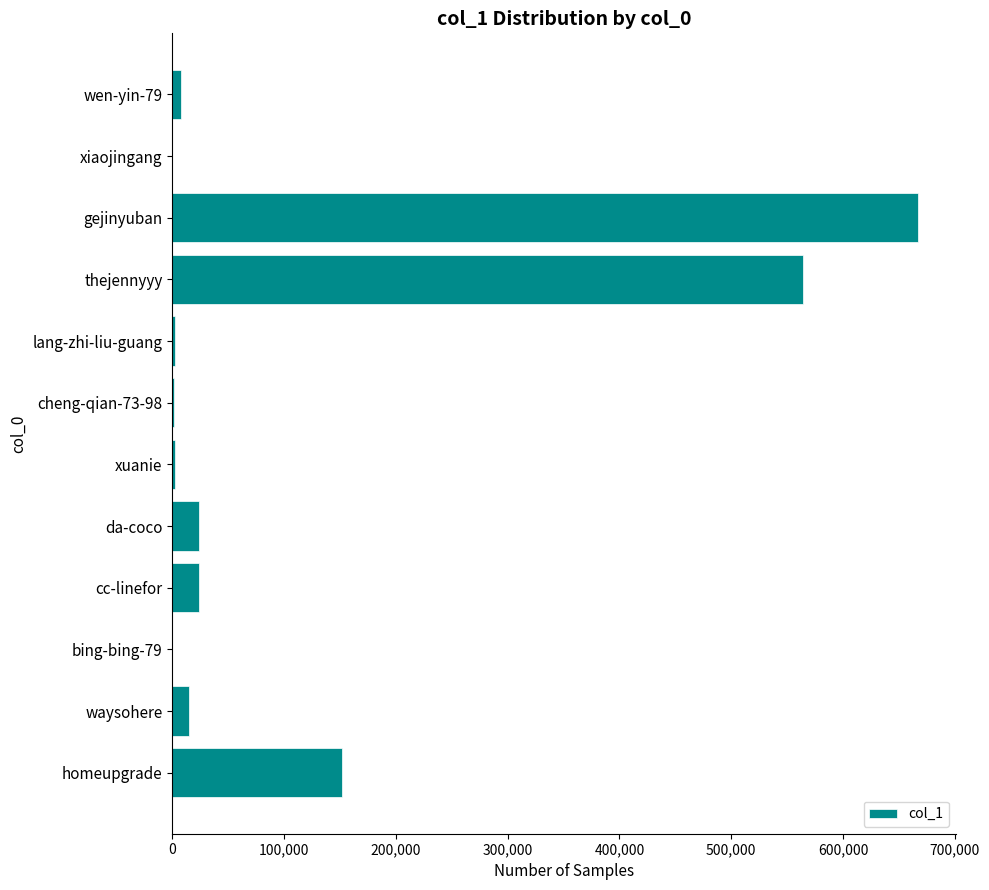

Which category has the highest value across all series?

gejinyuban